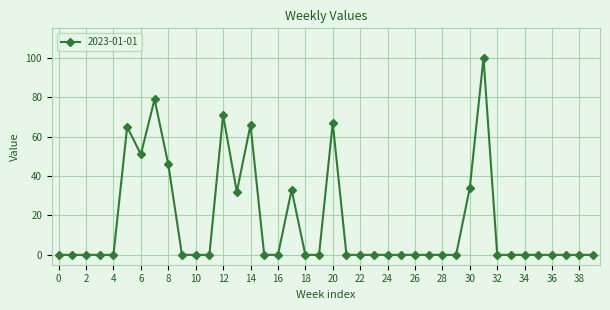

What is the sum of all values?

644